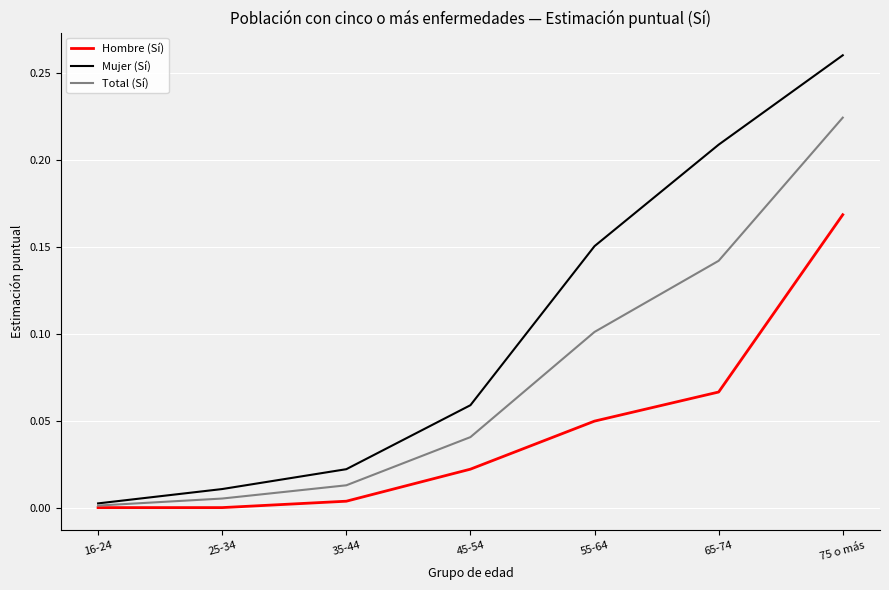

True or false: Hombre (Sí) has more than 1 points higher than both neighbors.

False